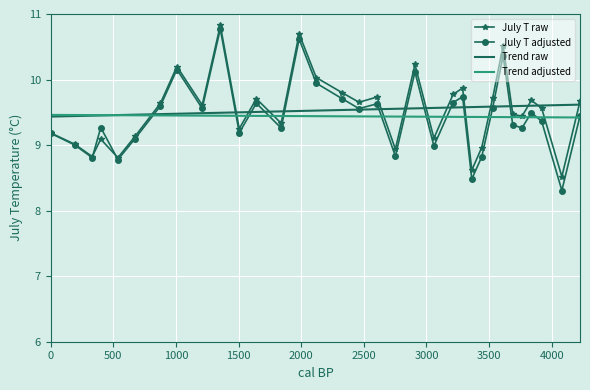

What is the lowest value of the July T raw series?

8.5